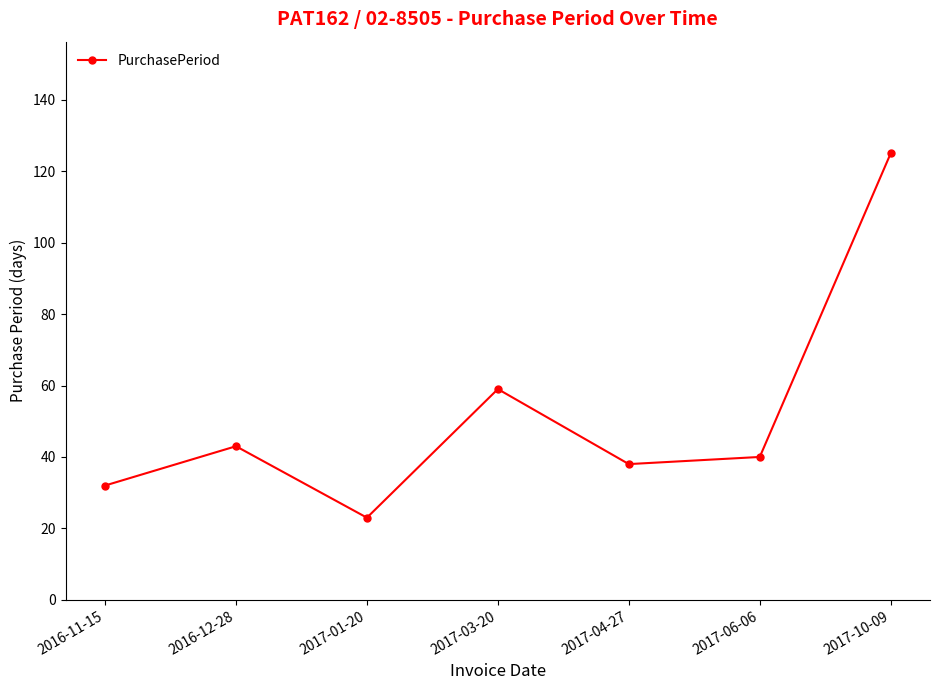

What is the sum of the values at 2017-01-20 and 2016-12-28?

66